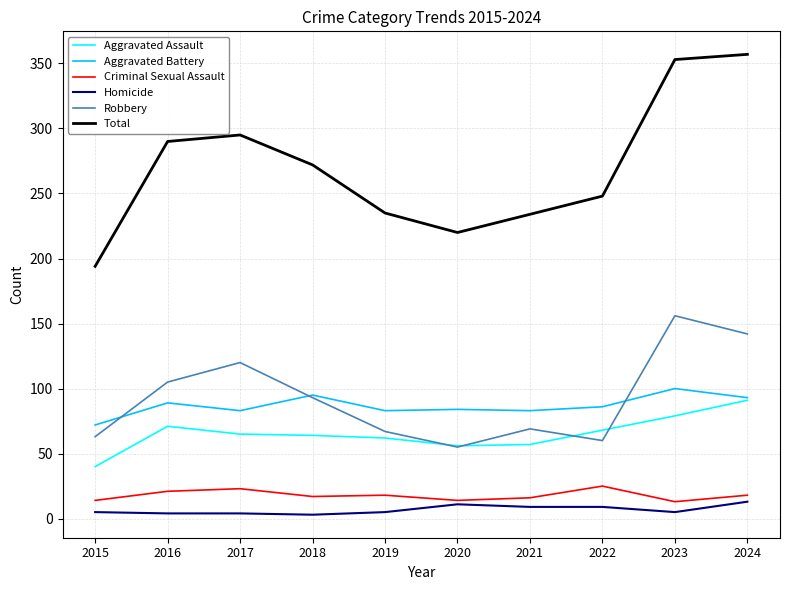

Is this an area chart (filled region under the line)?

No